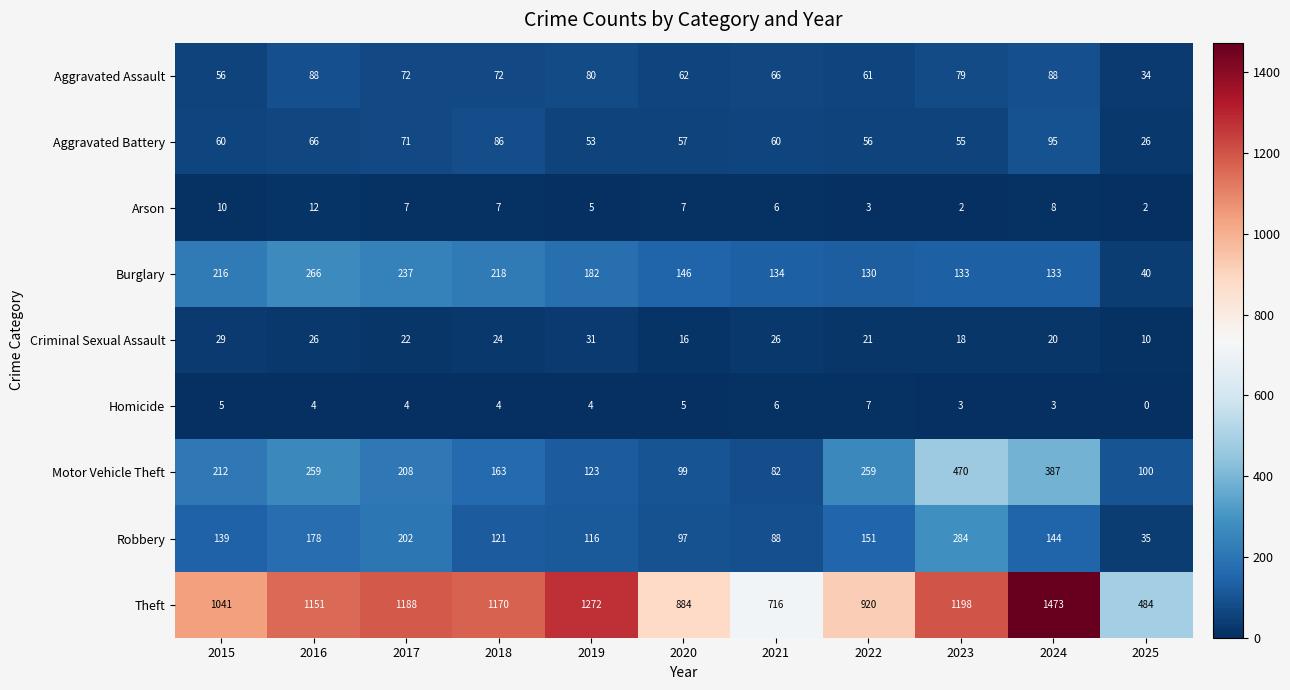

Rank the series at 2018 from lowest to highest value.

Homicide, Arson, Criminal Sexual Assault, Aggravated Assault, Aggravated Battery, Robbery, Motor Vehicle Theft, Burglary, Theft